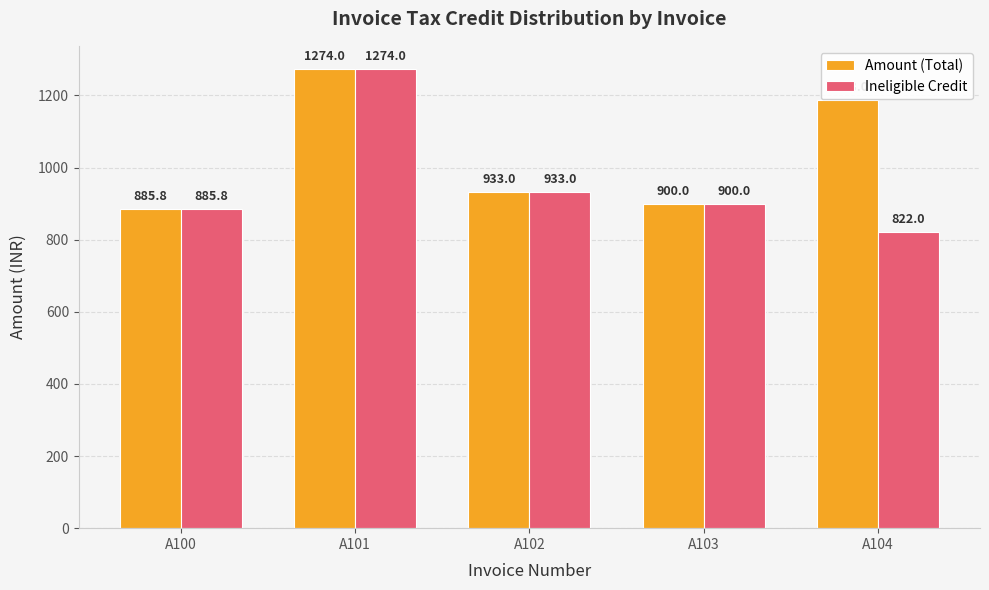

What is the value of the Ineligible Credit bar at the 5th from the left?

822.0